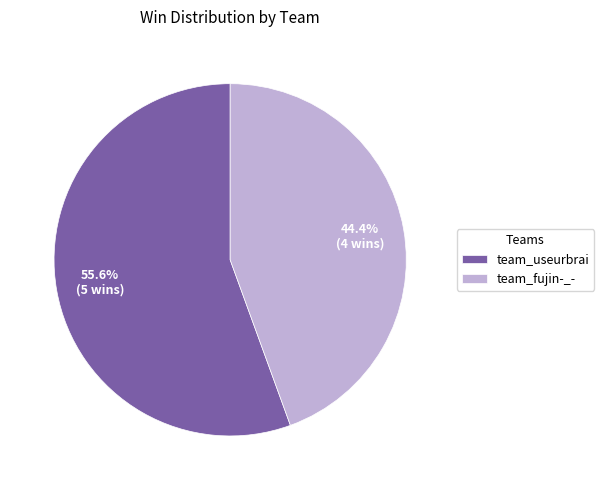

To the nearest percent, what portion does team_fujin-_- represent?

44%